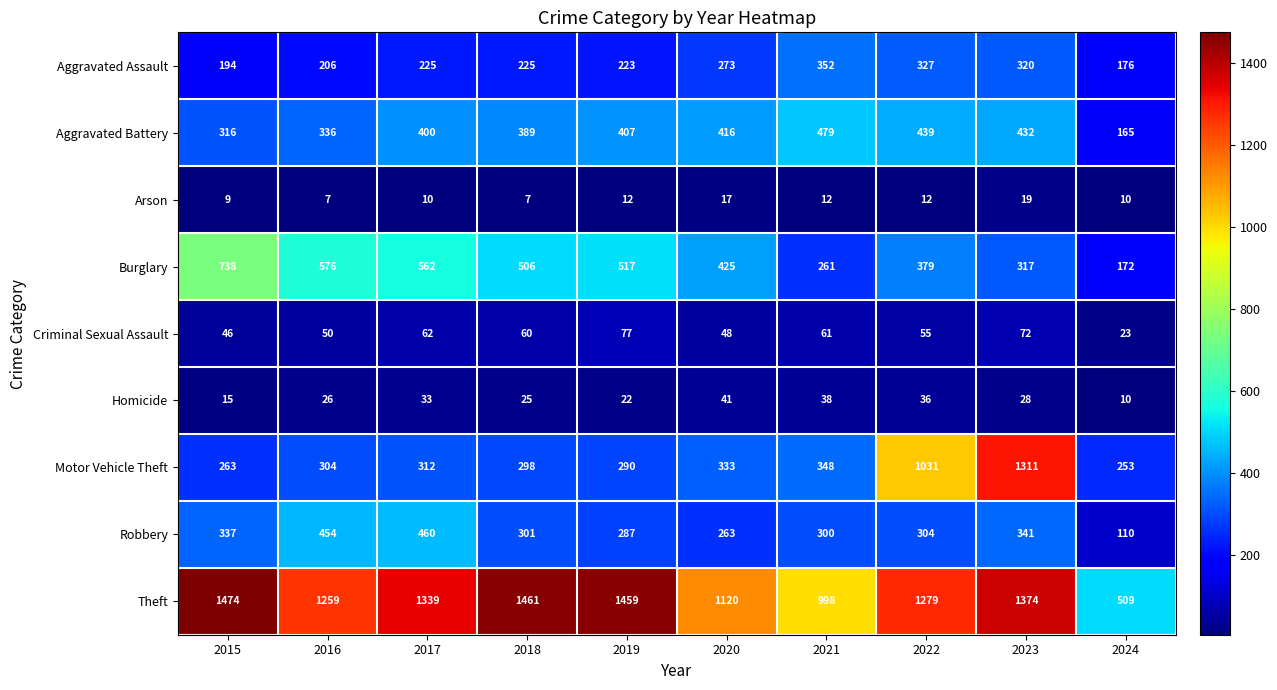

Between 2020 and 2021, which series saw the biggest shift?

Burglary